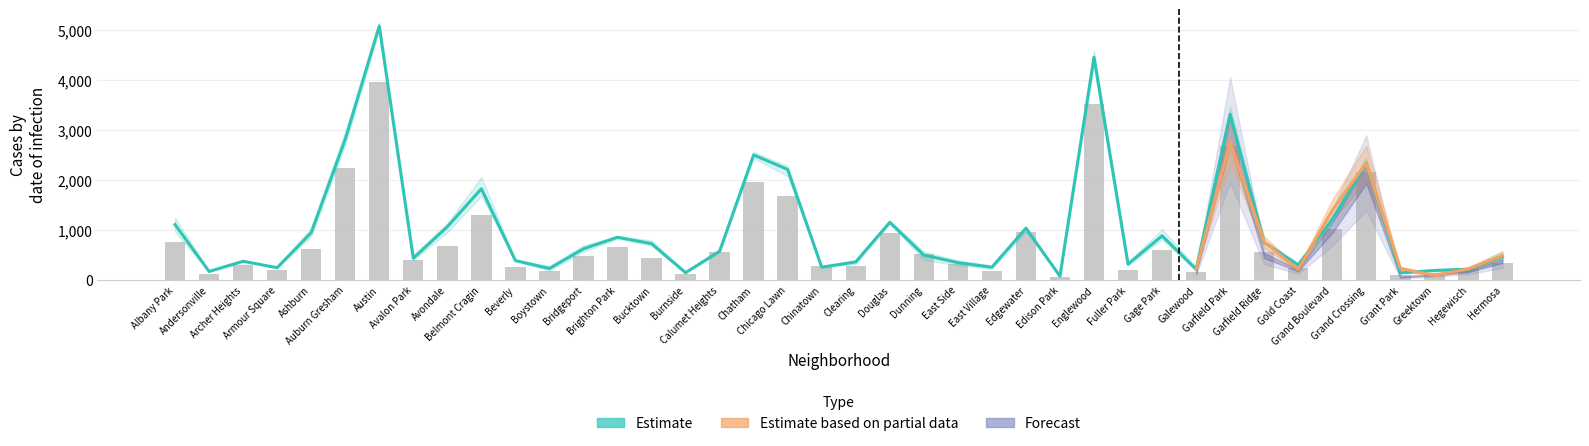

What is the value of the 2021 bar at the 34th from the left?

233